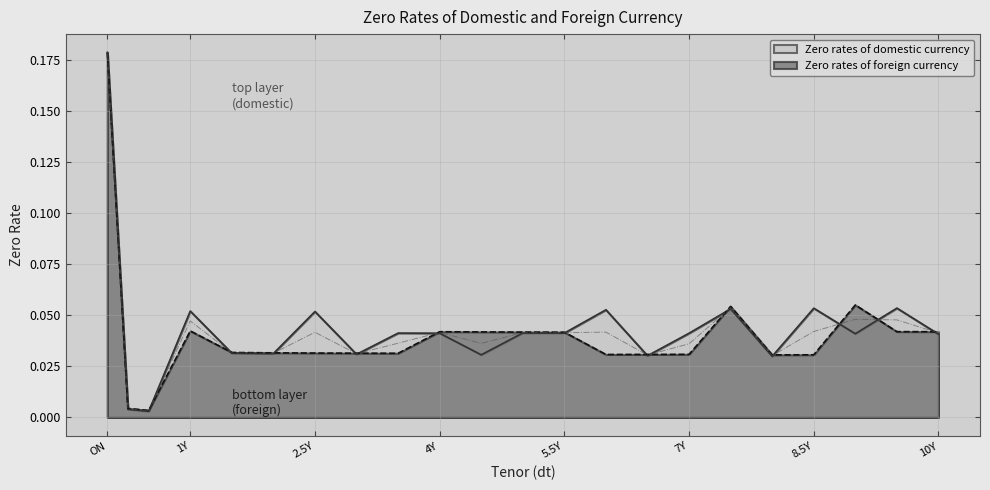

Read the Zero rates of foreign currency value at 9Y.

0.1